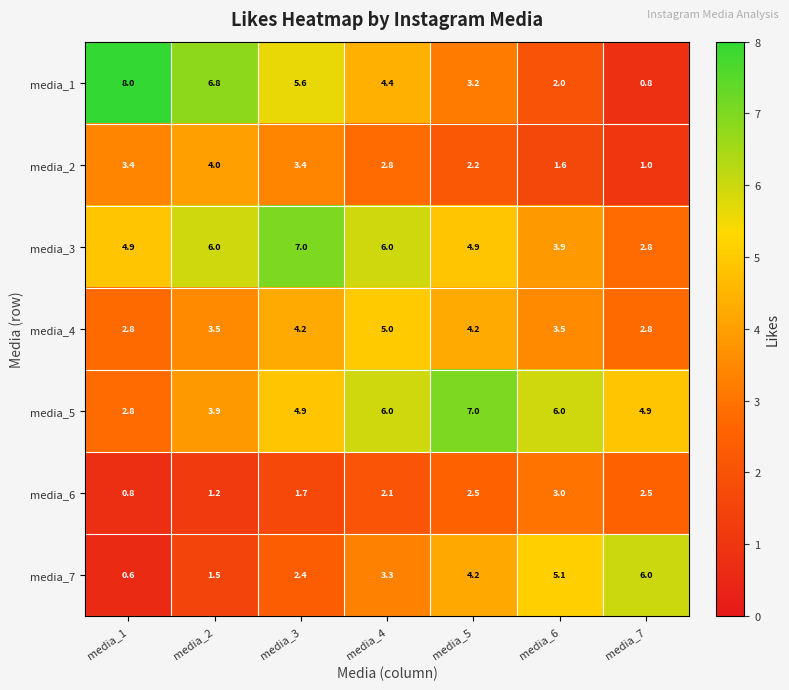

What is the difference between the highest and lowest values at media_1?

7.4